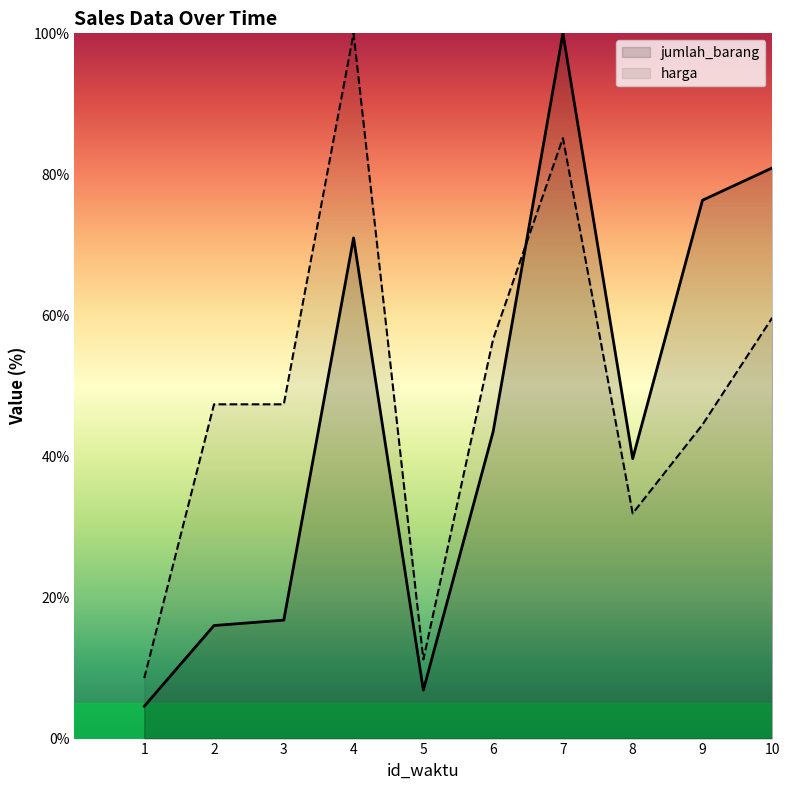

Which series has the largest total across all categories?

harga